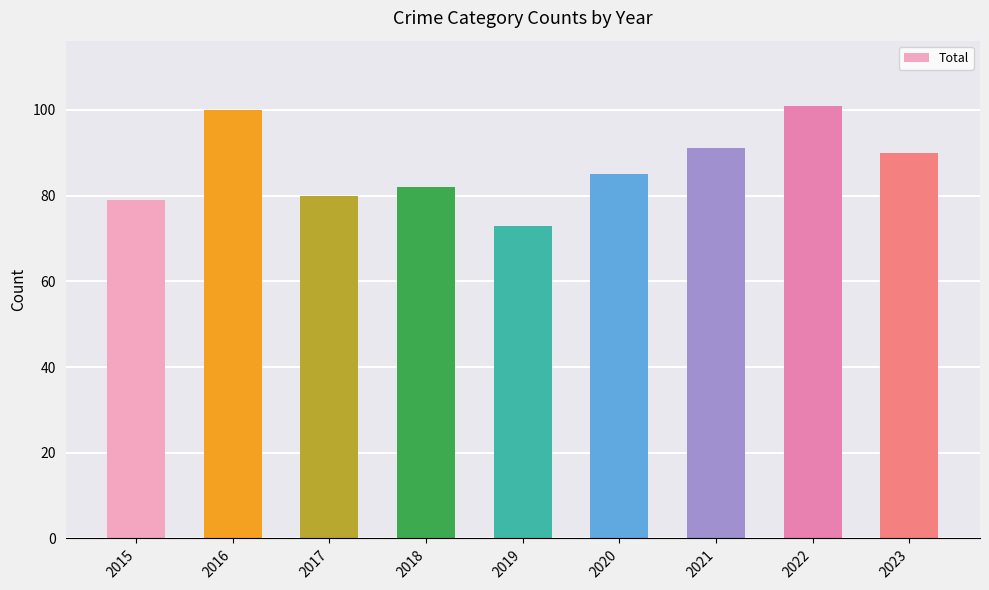

What is the difference between the maximum and second lowest values?

22